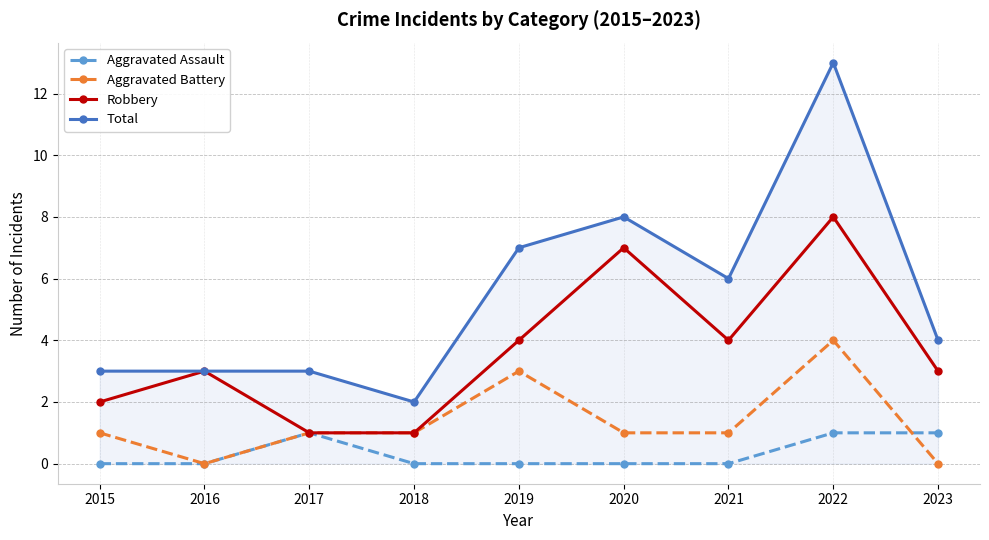

Which series has the largest total across all categories?

Total